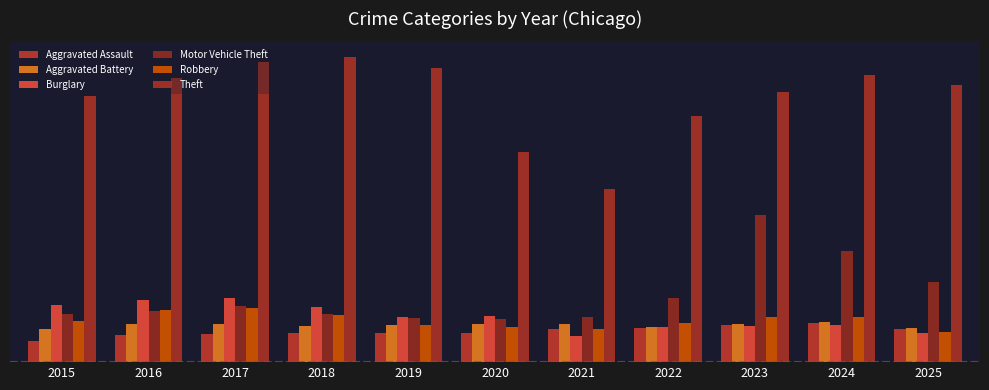

Are the bars grouped side by side (vs. stacked)?

Yes